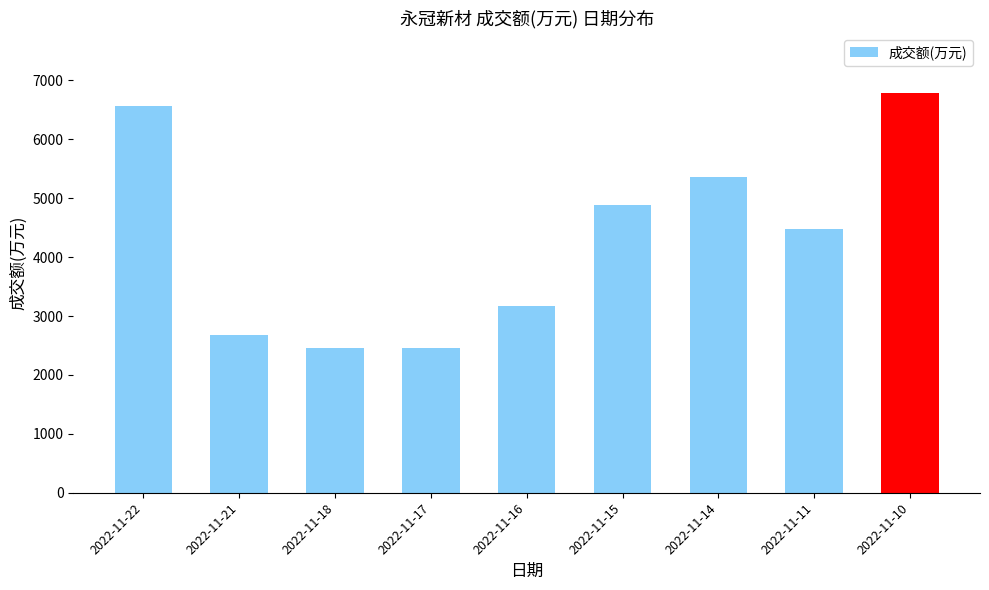

Is it true that the value at 2022-11-17 is 1452?

False